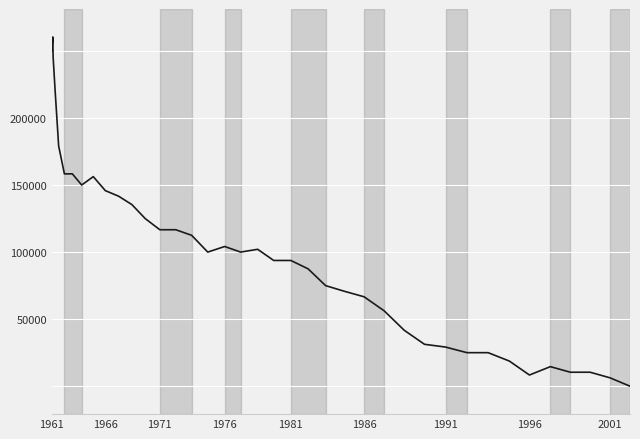

Does the chart have visible grid lines?

Yes